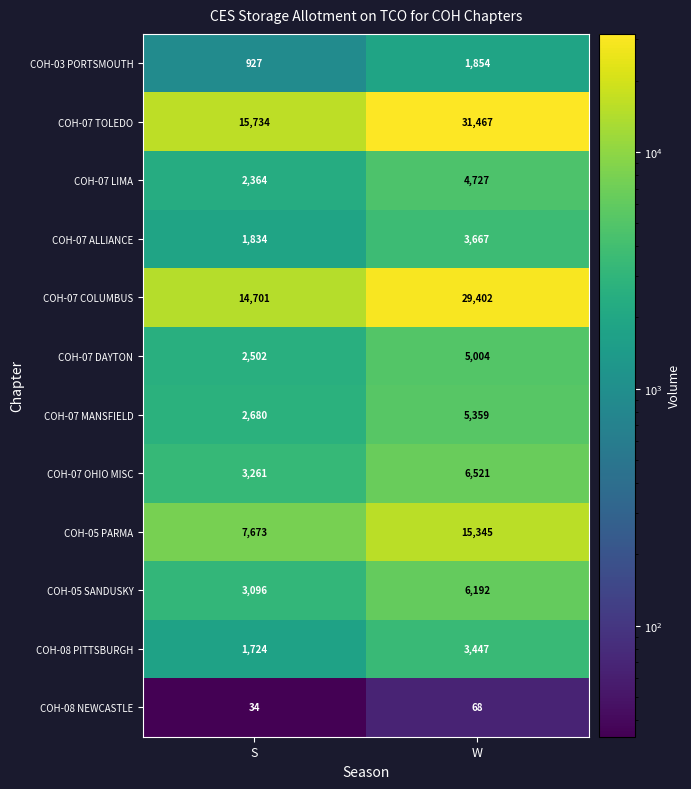

True or false: COH-07 DAYTON has a value of 2502 at S.

True